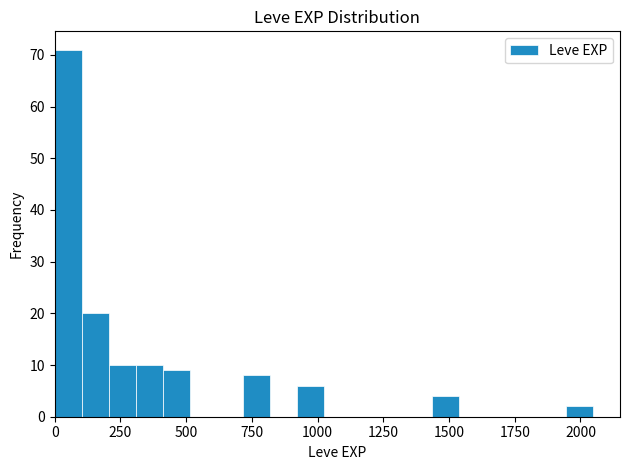

Around what value on the x-axis is the tallest bar? Give the approximate position of its centre, as read against the axis.

50